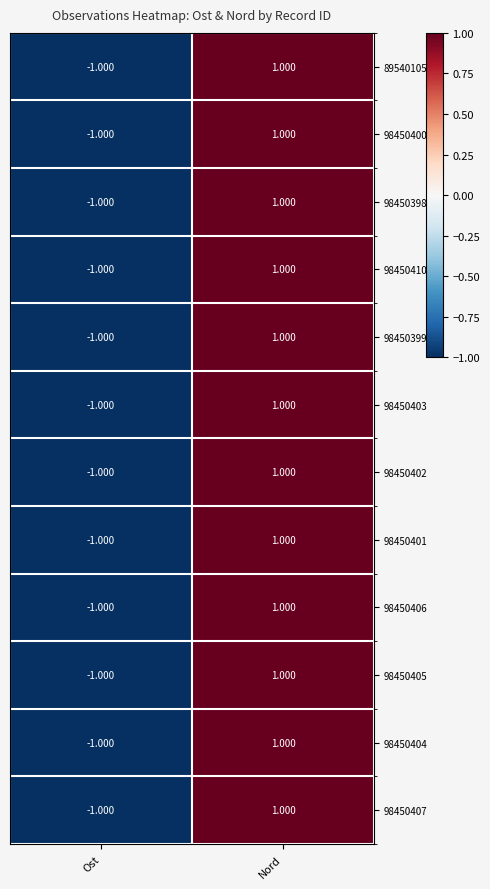

At which category is the sum across all series the highest?

Nord